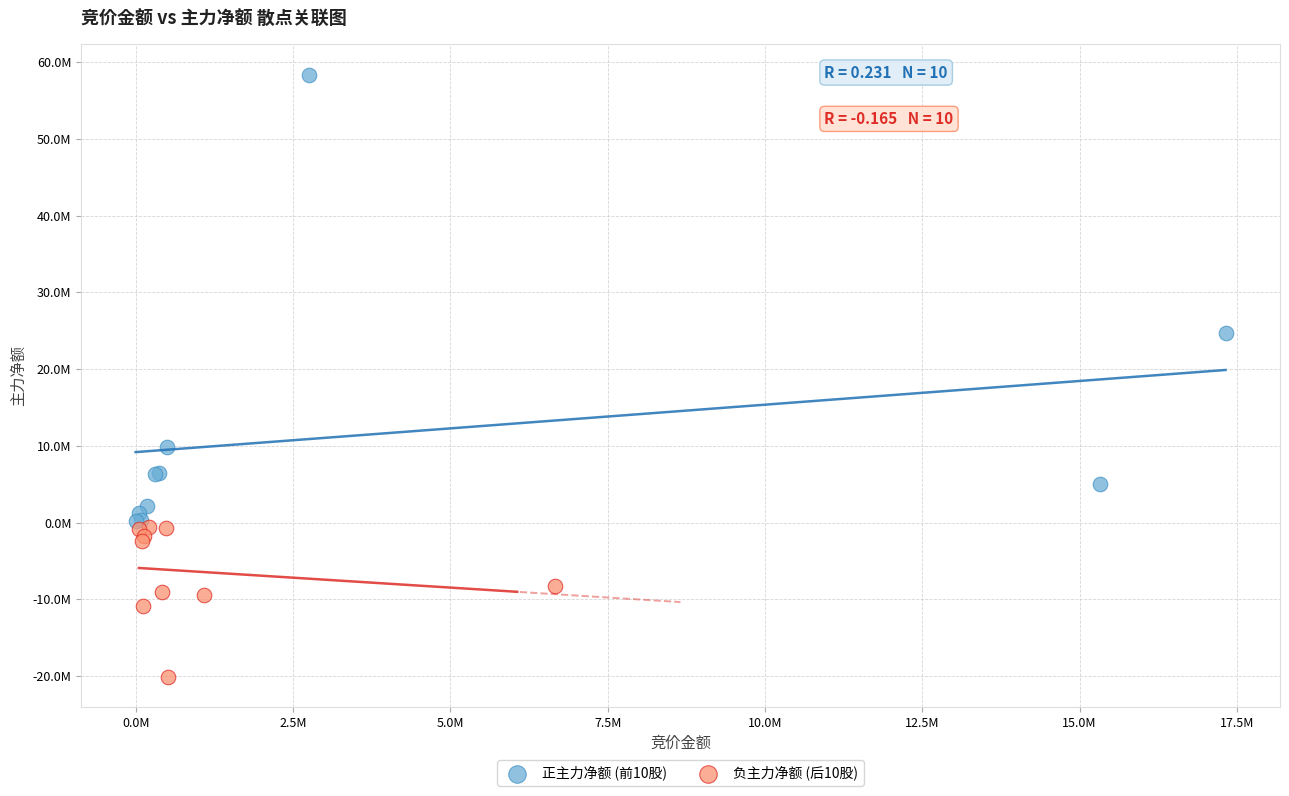

What are all the series names shown in the legend?

正主力净额 (前10股), 负主力净额 (后10股)